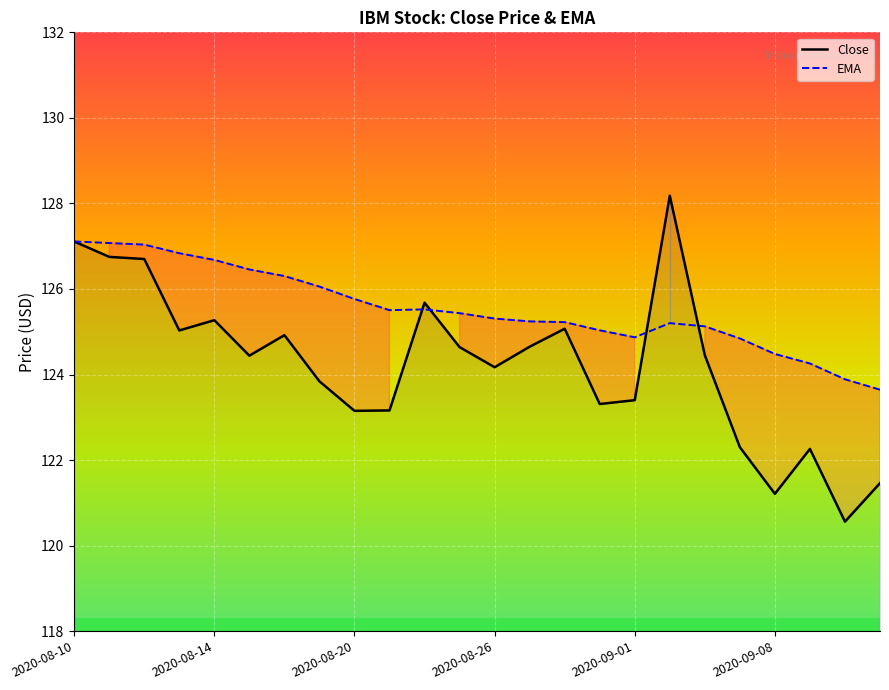

The value of EMA at 19 is 209.7. True or false?

False